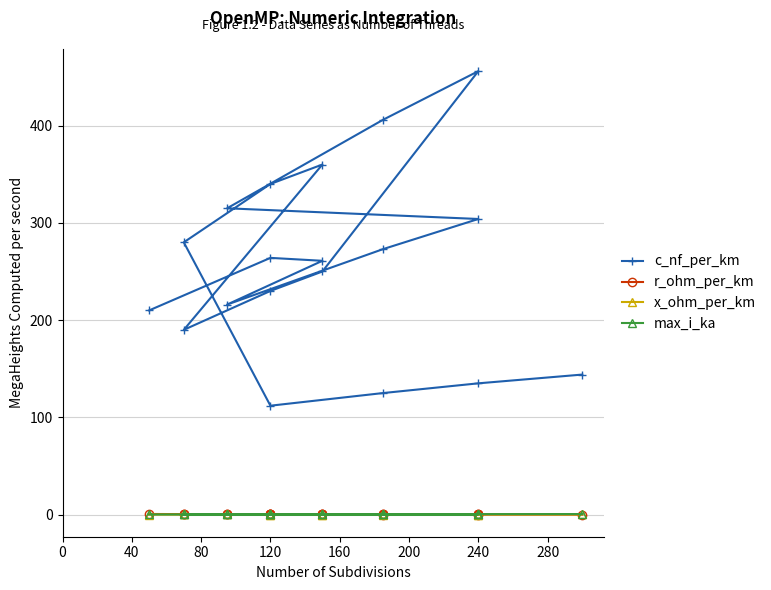

Which series has the largest total across all categories?

c_nf_per_km